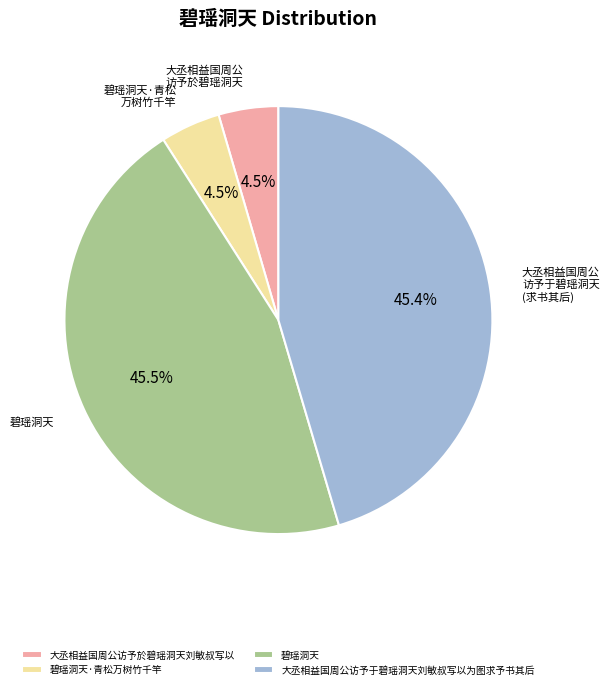

The 碧瑶洞天 slice represents 53% of the pie. True or false?

False